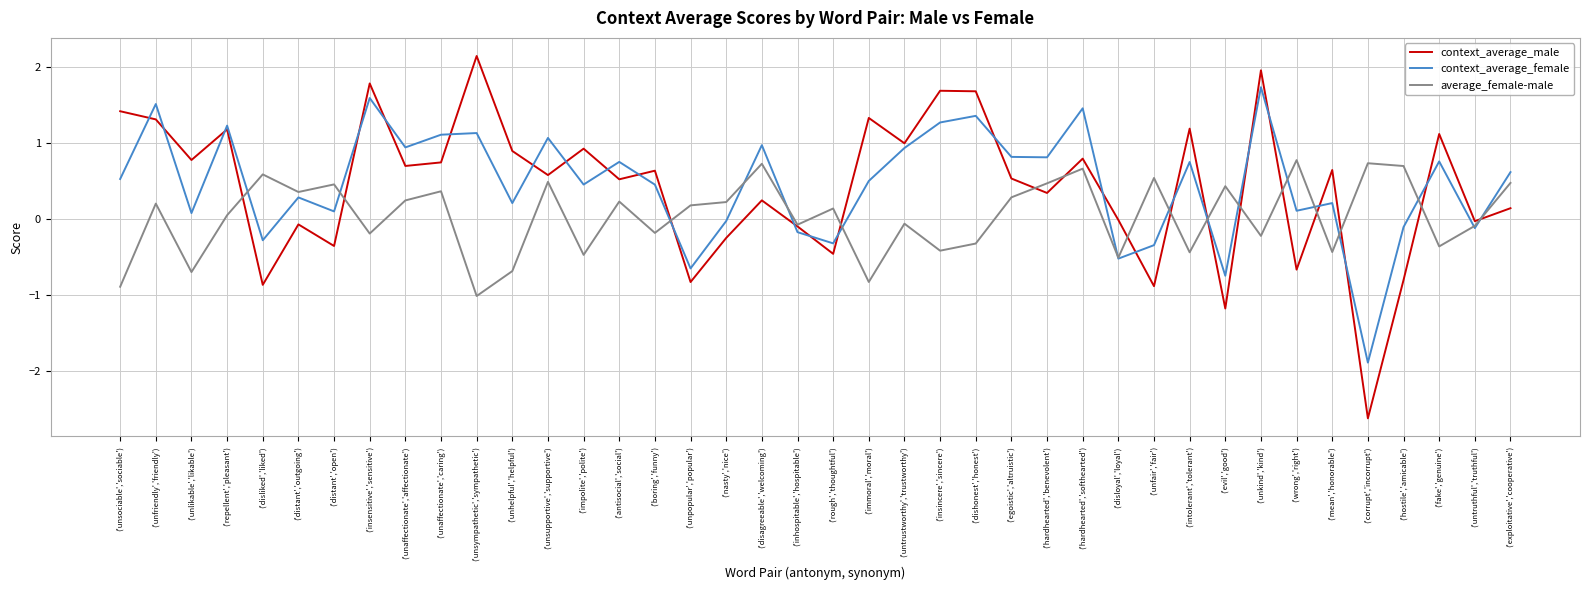

At which label does average_female-male first exceed 0?

('unfriendly','friendly')